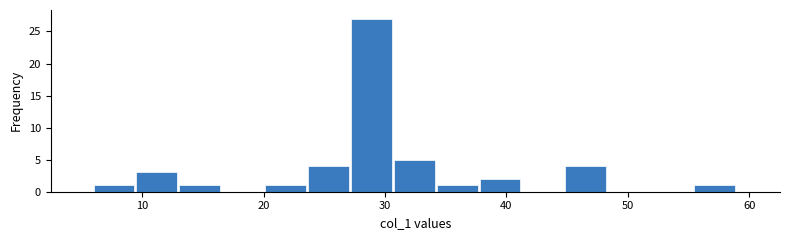

Around what value on the x-axis is the tallest bar? Give the approximate position of its centre, as read against the axis.

29